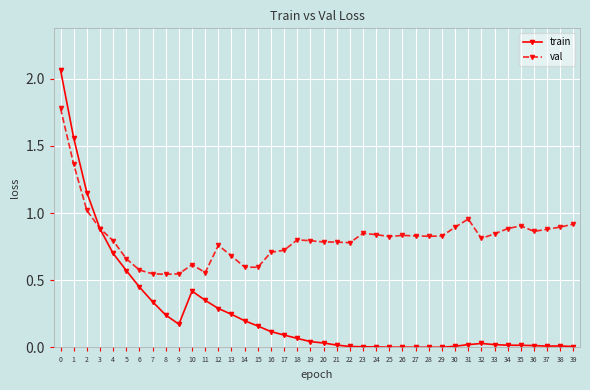

Which series has the widest spread of values?

train